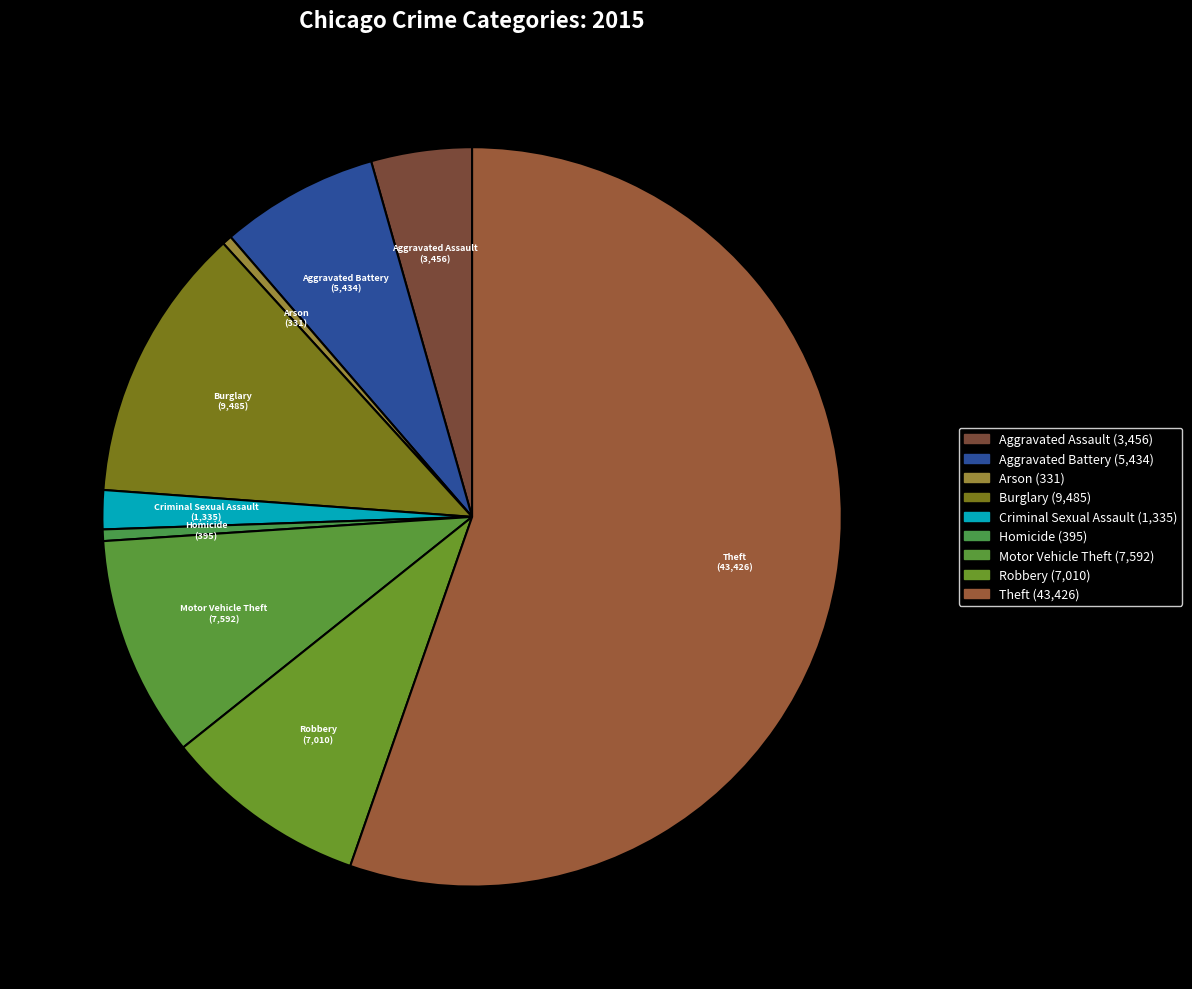

Do Robbery and Arson together represent more than half of the pie?

No